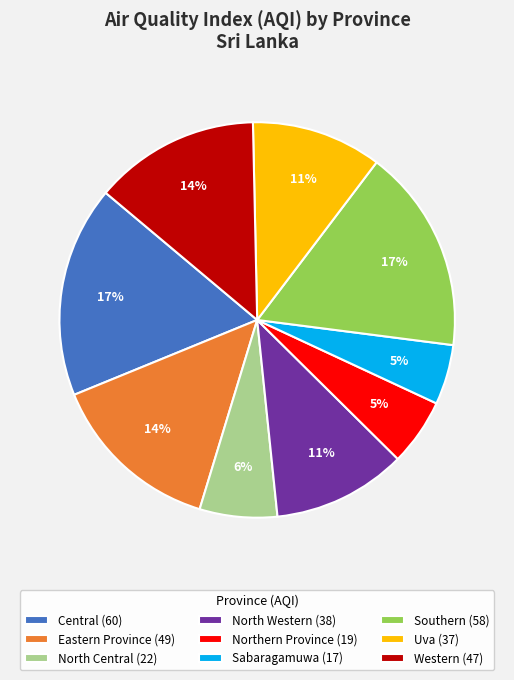

The North Central slice represents 21% of the pie. True or false?

False